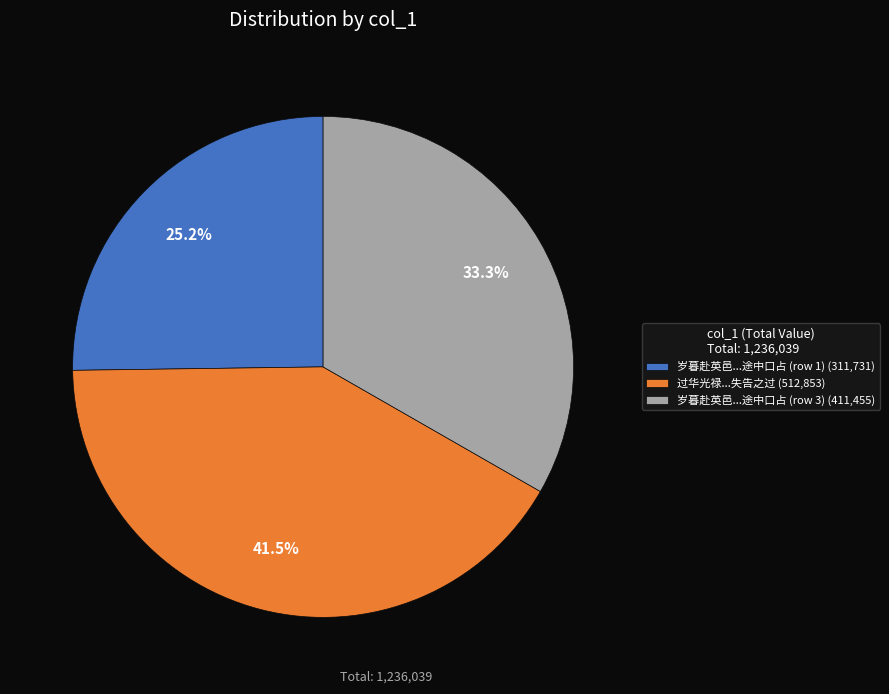

Rank the categories by value from lowest to highest.

岁暮赴英邑...途中口占 (row 1) (311,731), 岁暮赴英邑...途中口占 (row 3) (411,455), 过华光禄...失告之过 (512,853)